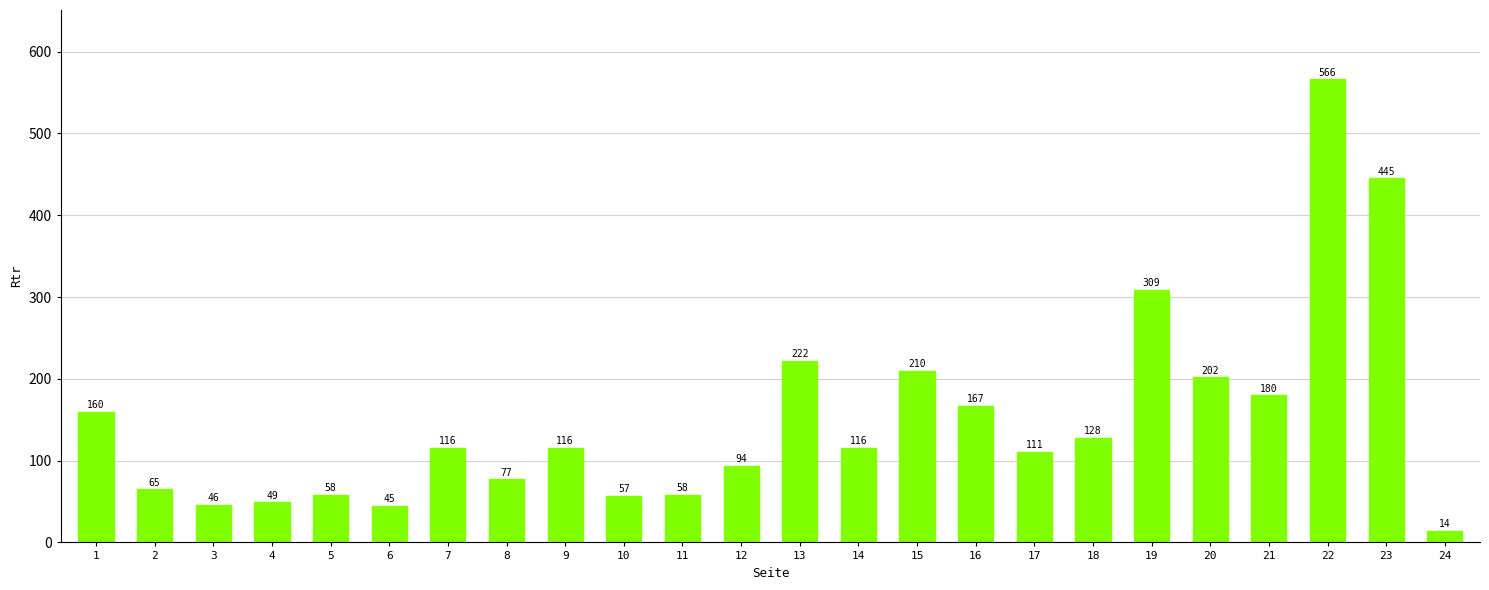

What is the value of the 12th bar from the left?

94